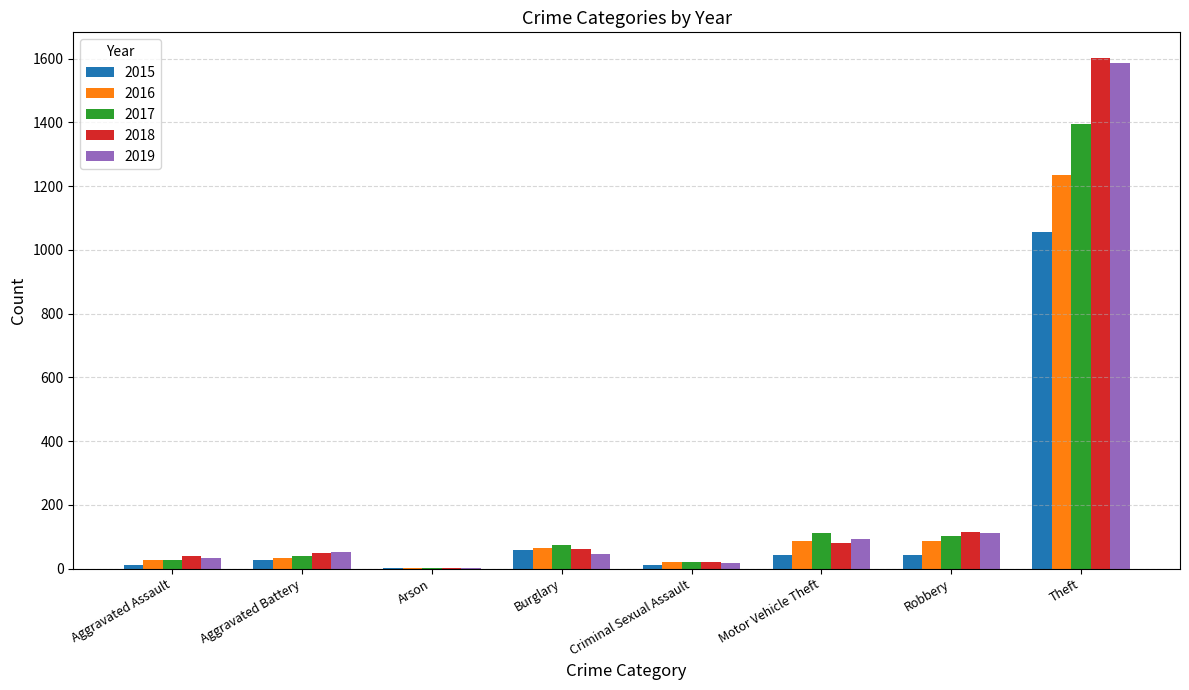

What is the spread (max minus min) of values at Arson?

1